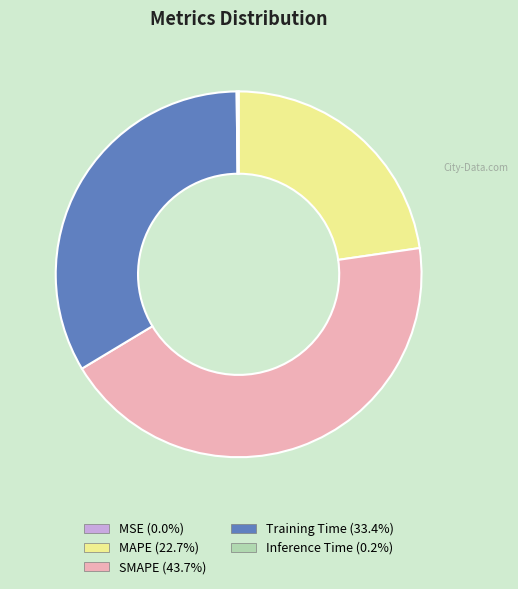

Does any single category account for the majority?

No